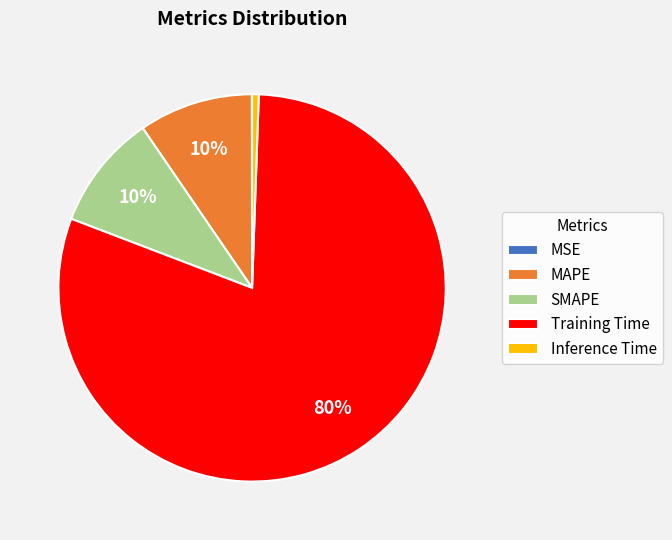

What is the largest slice in the pie chart?

Training Time